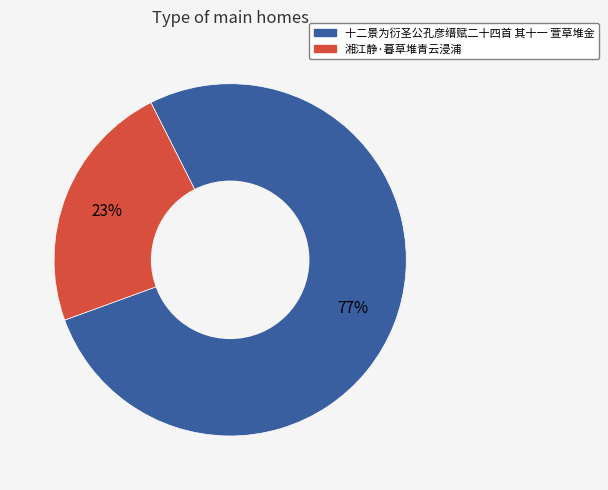

Combined, do 湘江静·暮草堆青云浸浦 and 十二景为衍圣公孔彦缙赋二十四首 其十一 萱草堆金 account for over 50%?

Yes